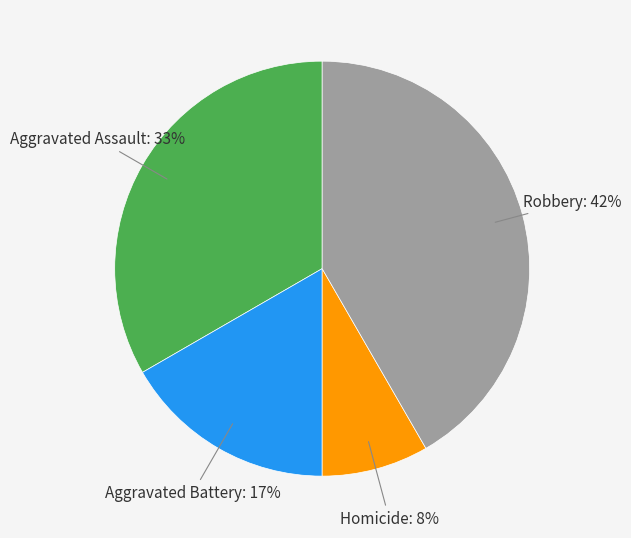

Is there a majority slice in this chart?

No